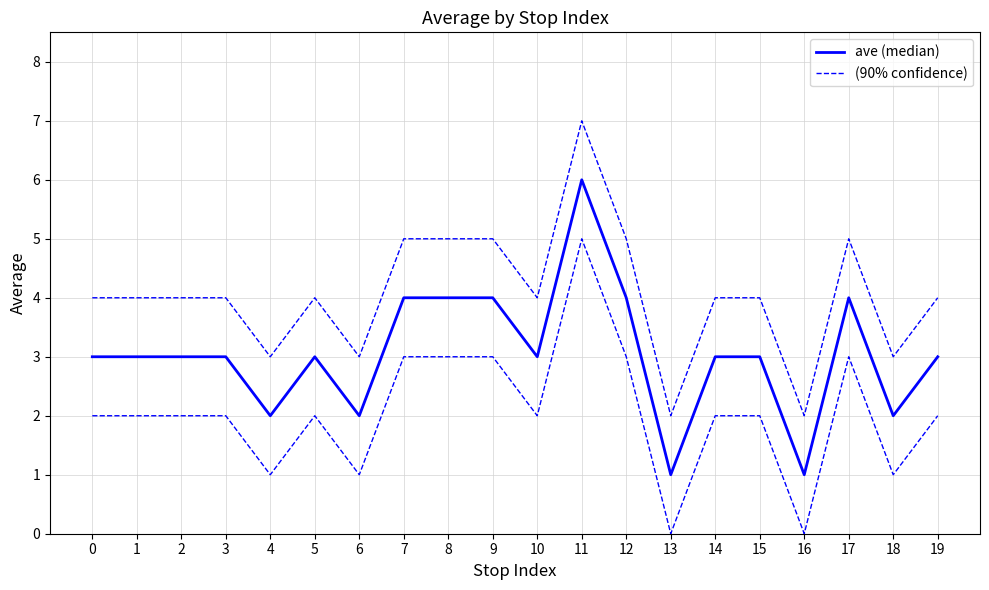

The ave (median) series shows 4 at 8. True or false?

True